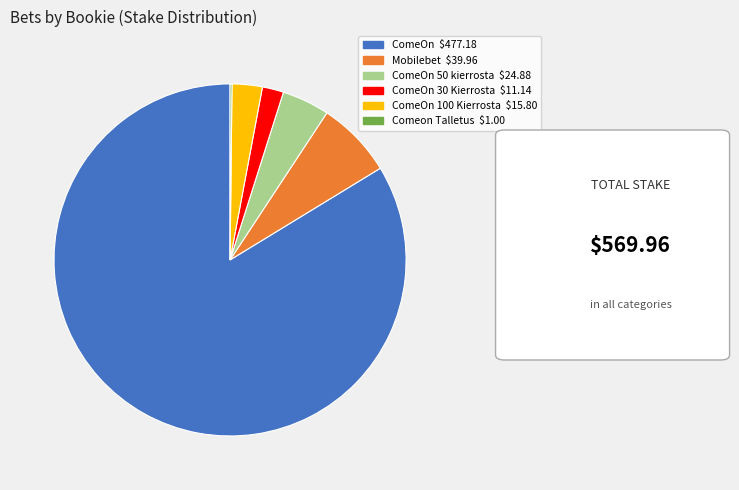

Is there any slice that represents more than half of the pie?

Yes